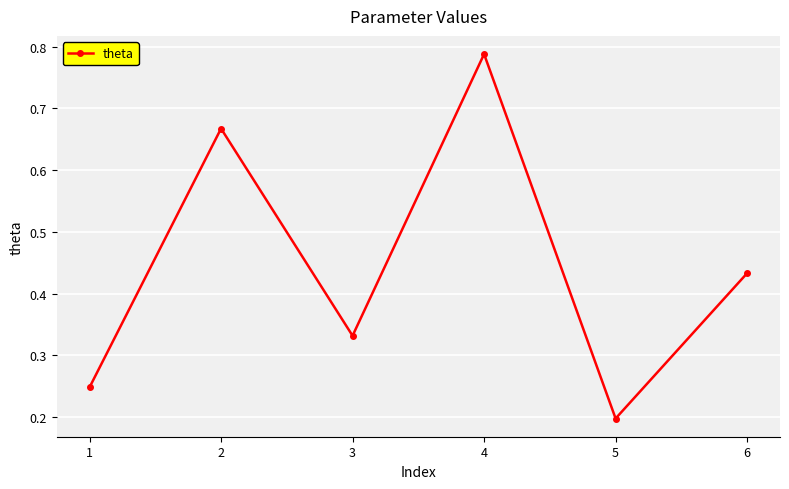

Is it true that the value at 3 is 0.2?

False